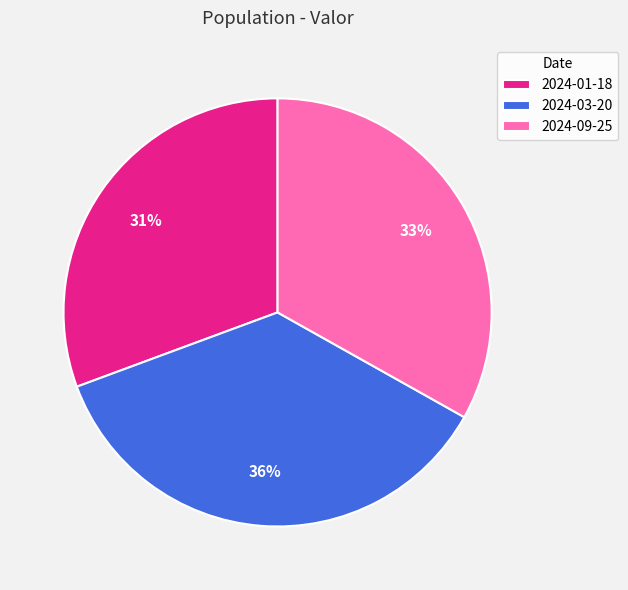

Rank the categories by value from lowest to highest.

2024-01-18, 2024-09-25, 2024-03-20